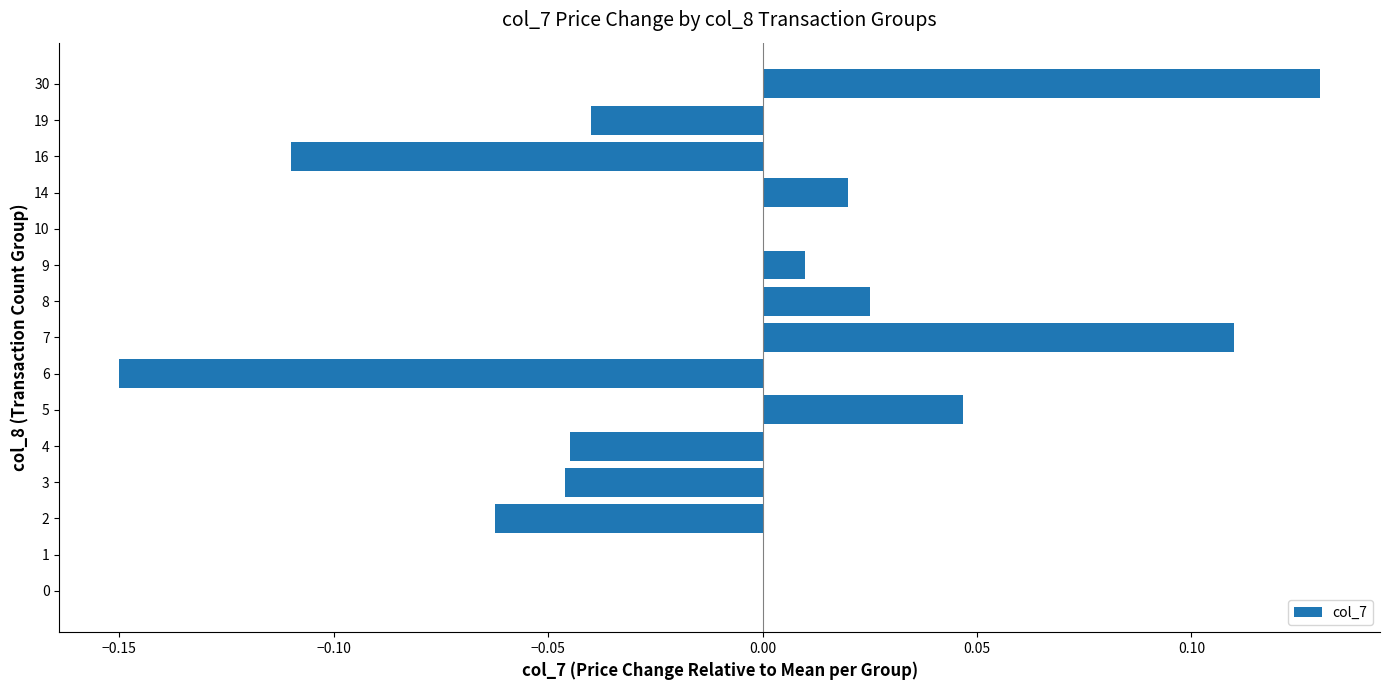

True or false: the data shows -0.0 at 2.

False